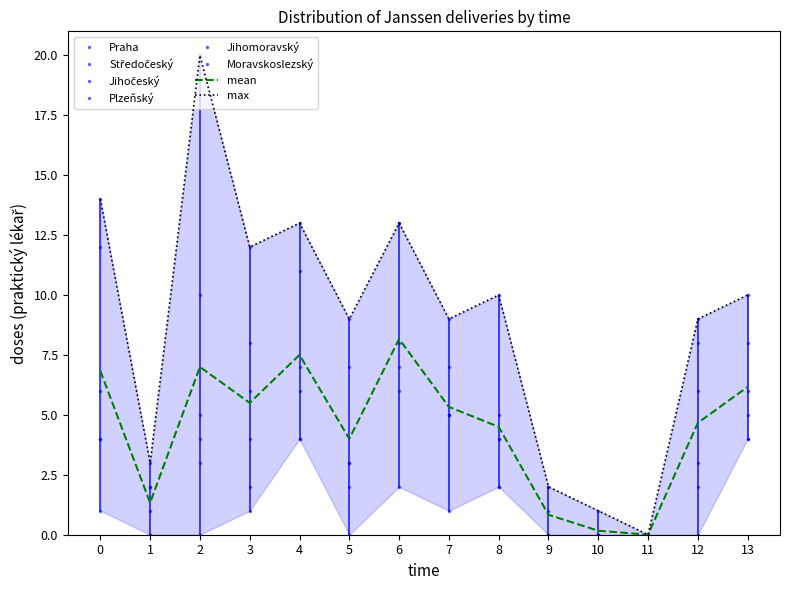

What is the sum of all Plzeňský values?

36